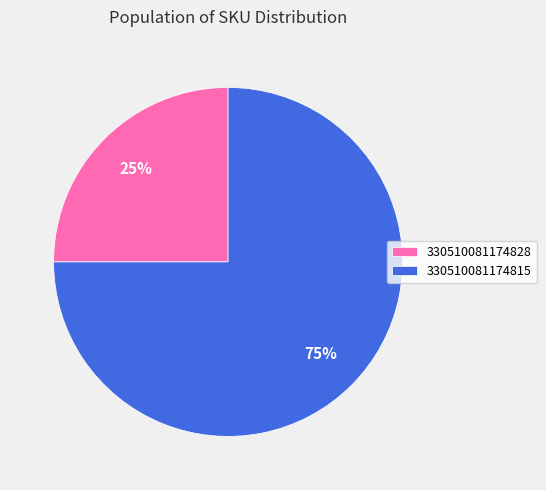

To the nearest percent, what is the difference between the 330510081174815 and 330510081174828 slice percentages?

50%